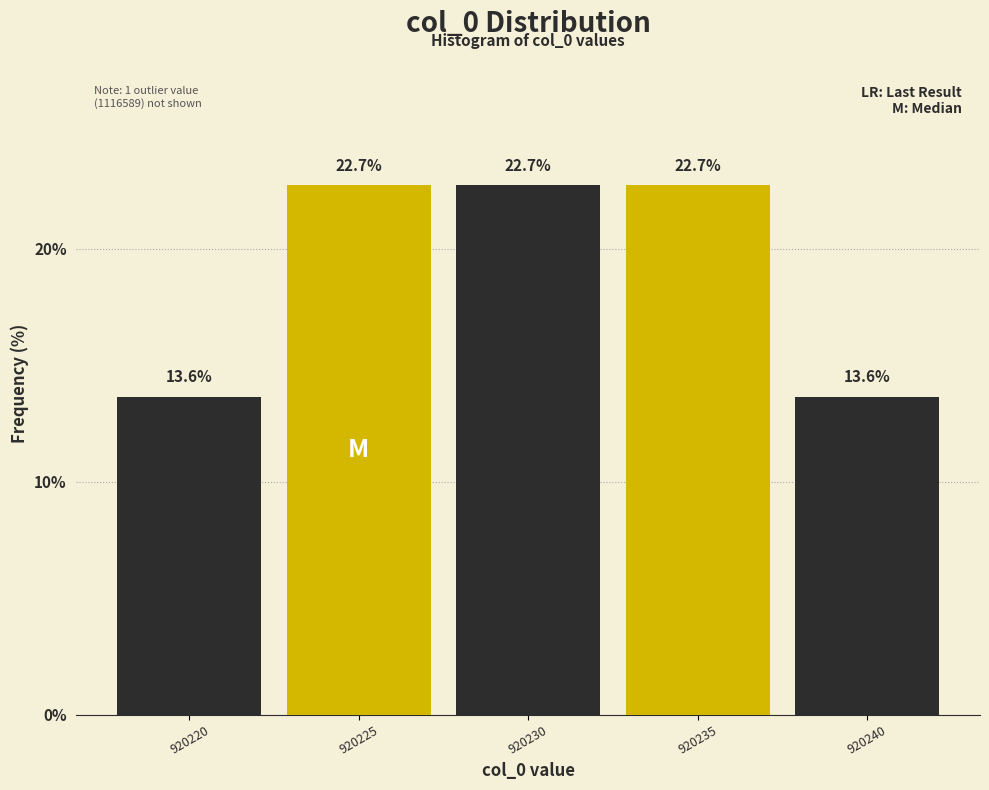

Reading left to right, transcribe this chart: for each bar, give the range it covers on the x-axis and its height.

920217.5 to 920222.5: 13.6
920222.5 to 920227.5: 22.7
920227.5 to 920232.5: 22.7
920232.5 to 920237.5: 22.7
920237.5 to 920242.5: 13.6